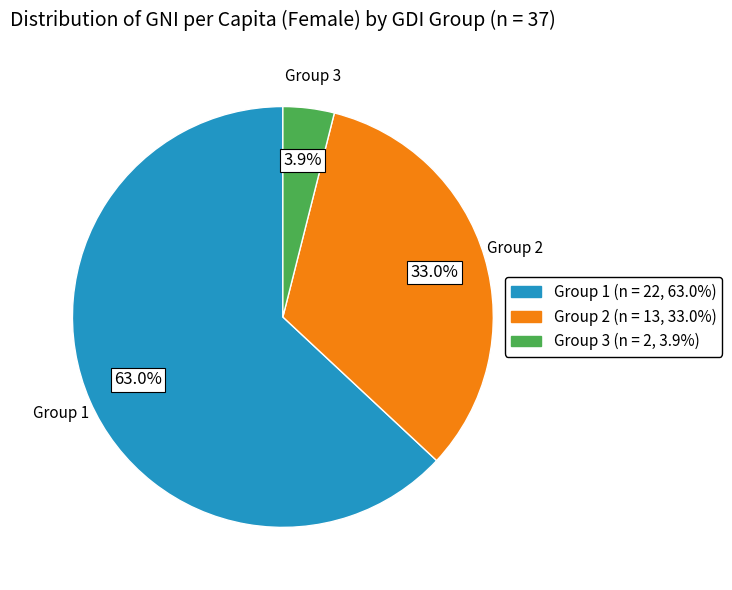

Is there a majority slice in this chart?

Yes